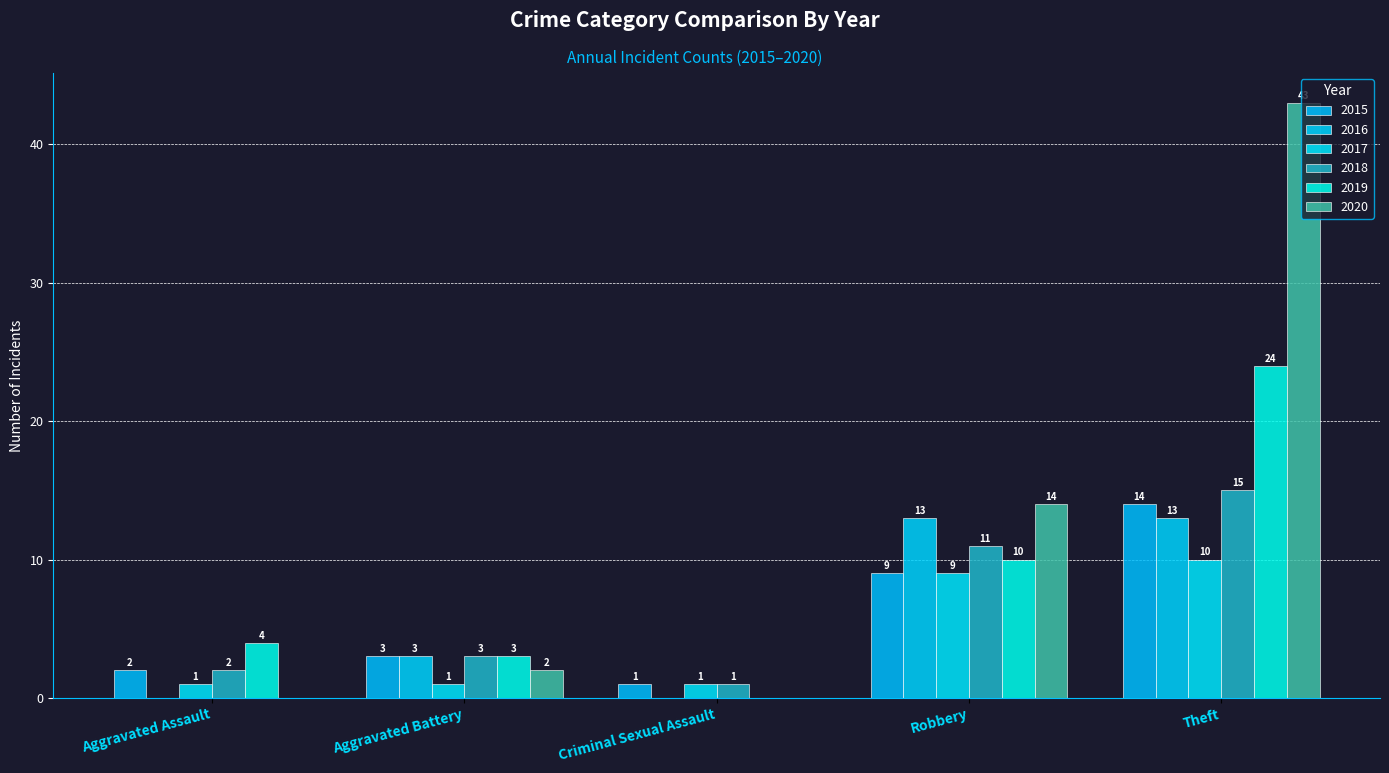

Which series has the largest total across all categories?

2020